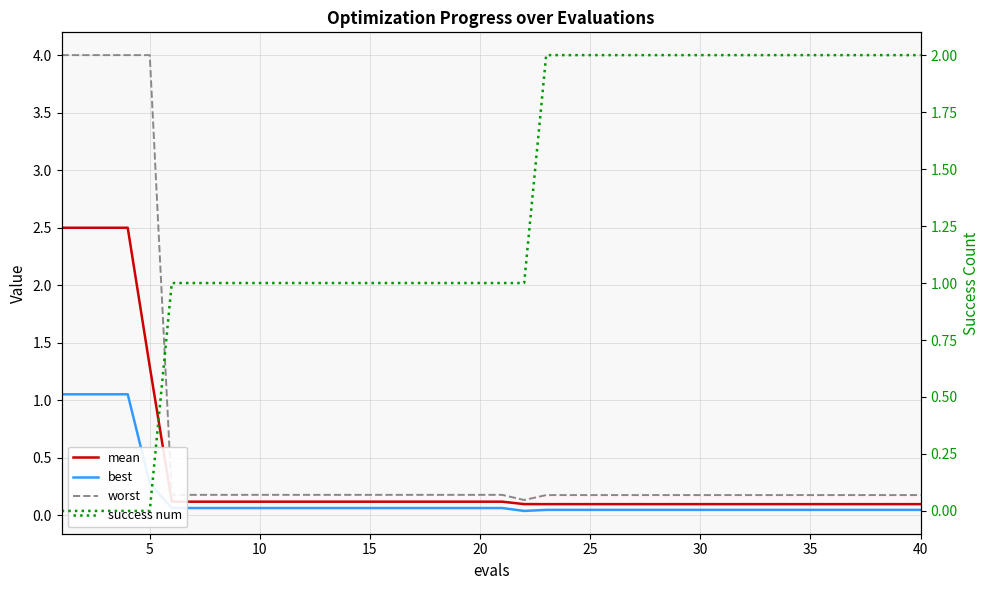

Rank the series at 17 from lowest to highest value.

best, mean, worst, success num